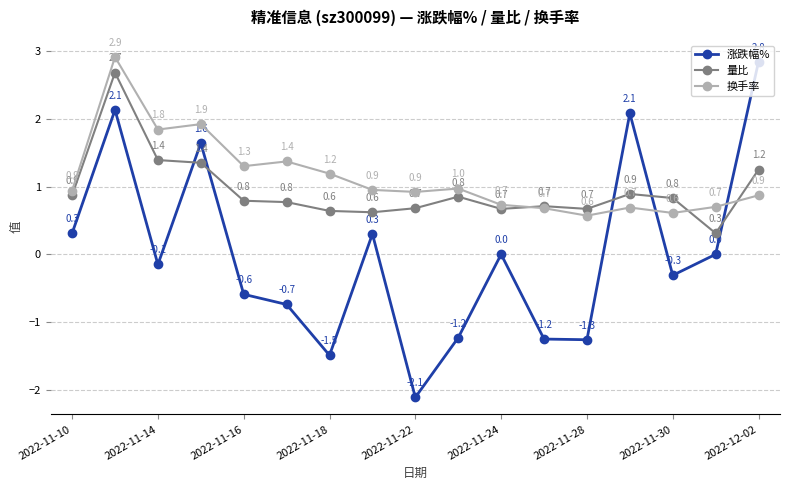

Which series has the largest range (max minus min)?

涨跌幅%